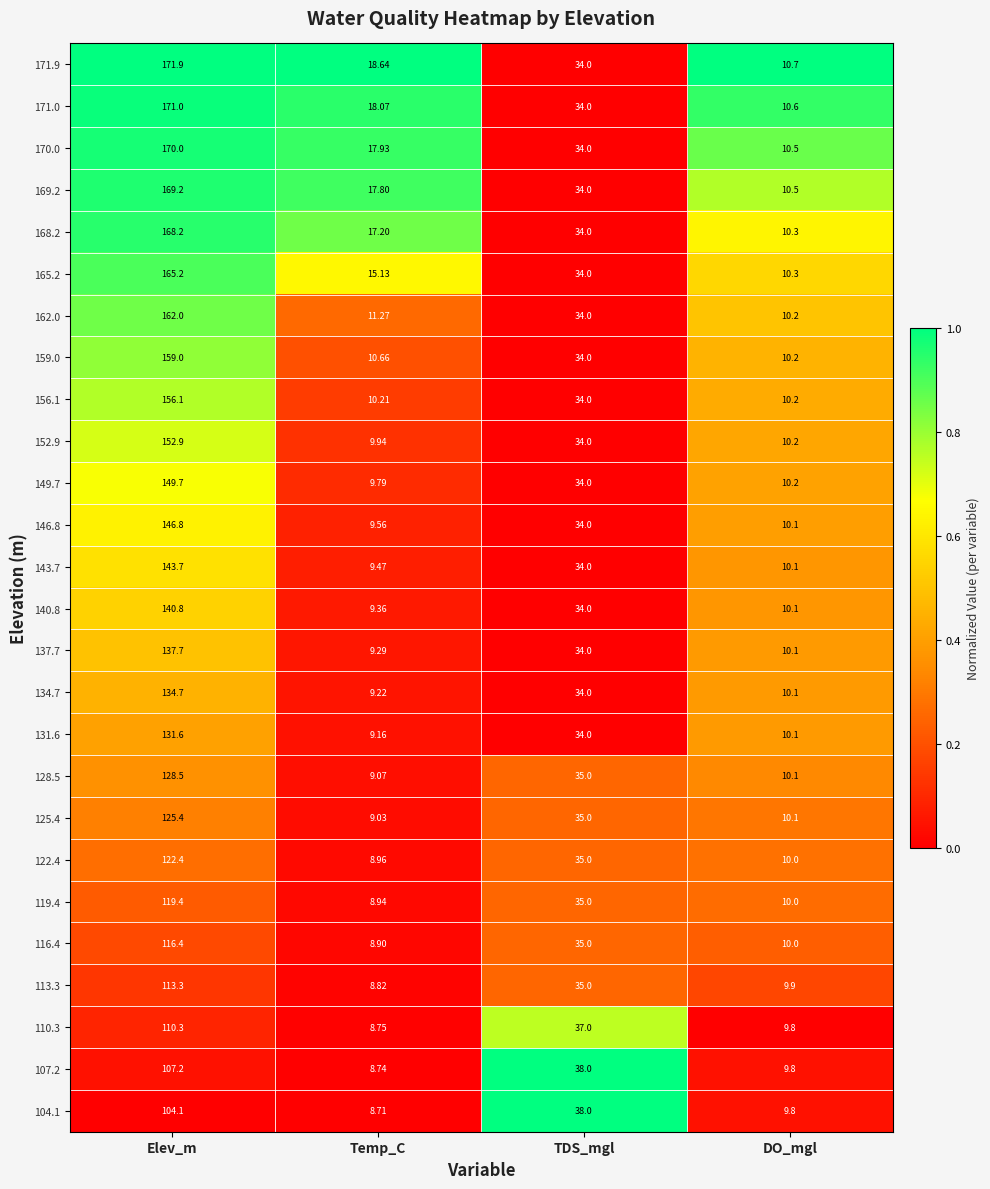

What is the greatest value displayed?

171.9